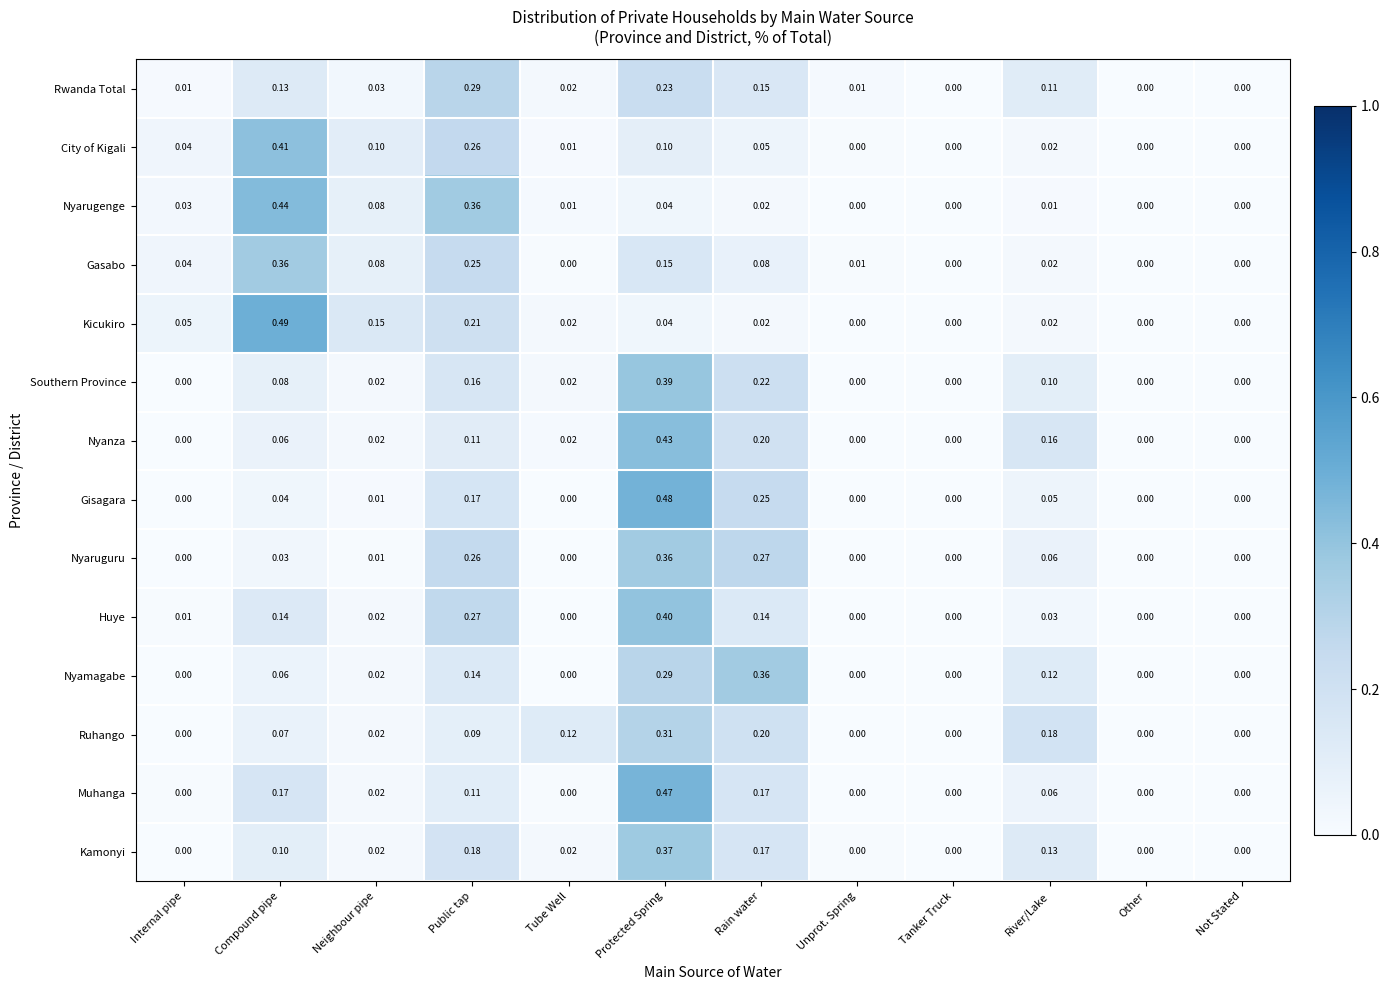

Which label corresponds to the largest value in the chart?

Compound pipe